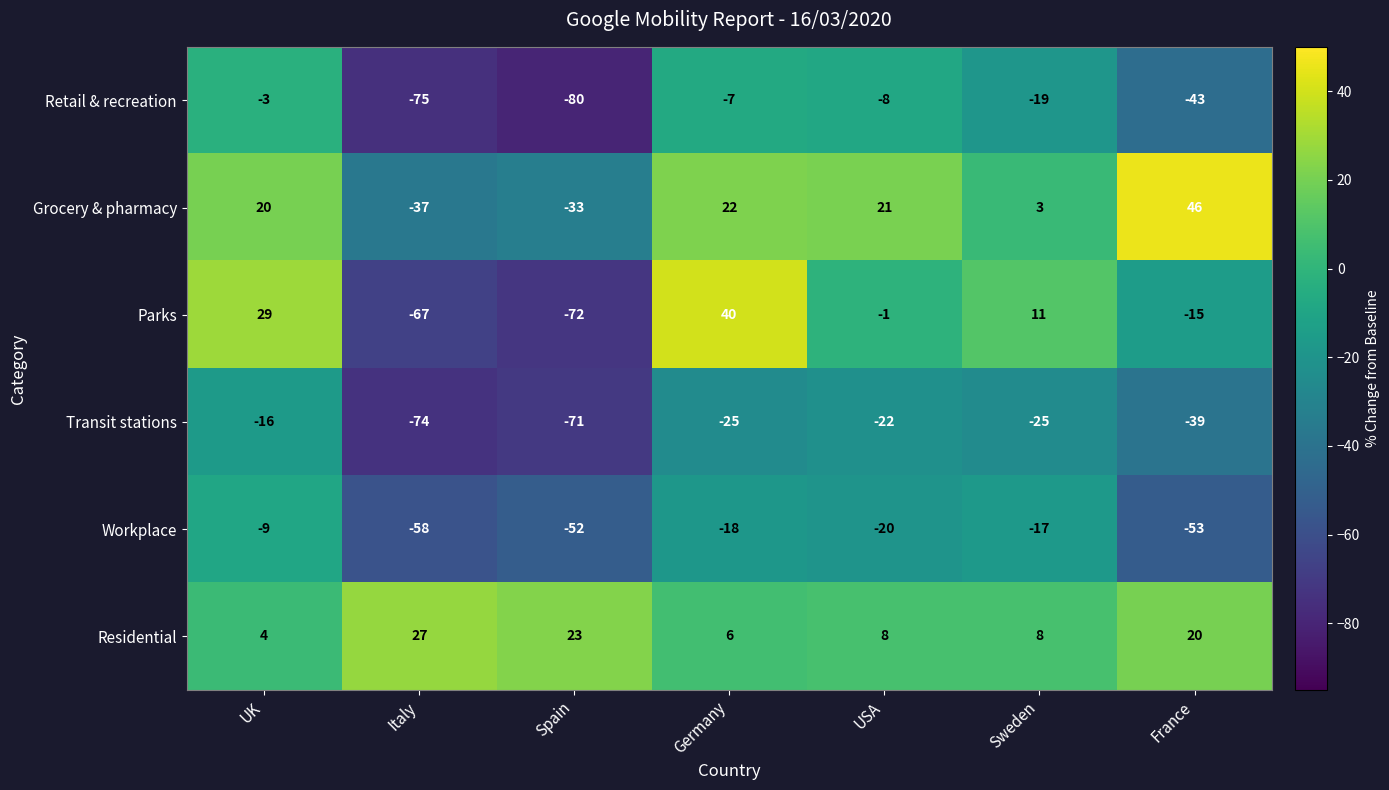

What is the sum of all Transit stations values?

-272